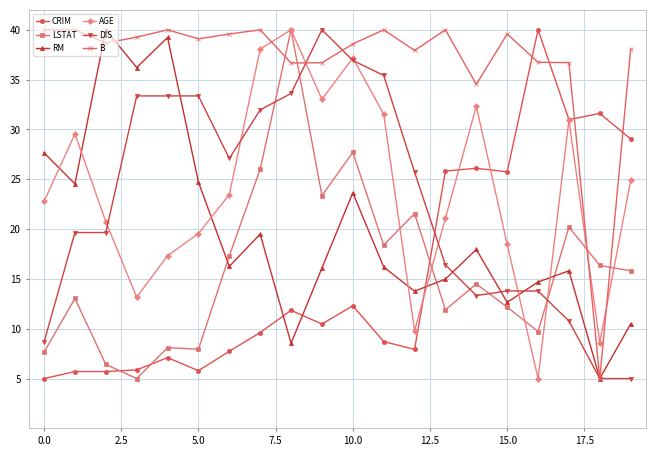

What is the smallest value displayed?

5.0